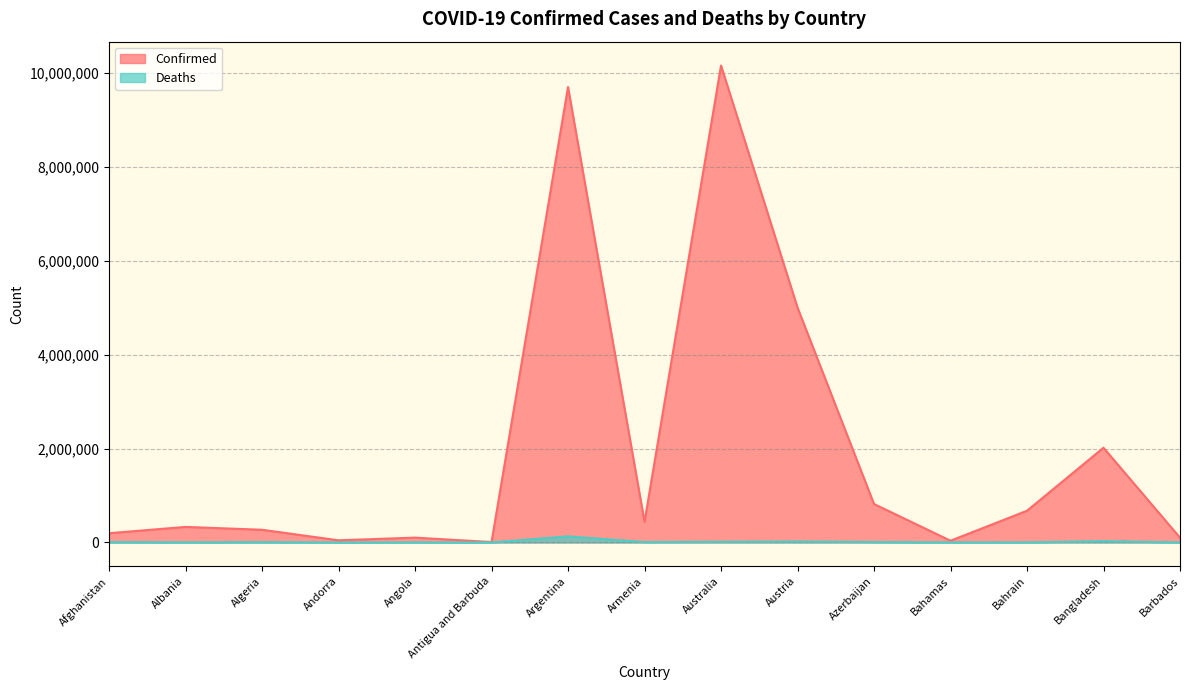

How many data points in Confirmed are less than 331384?

7